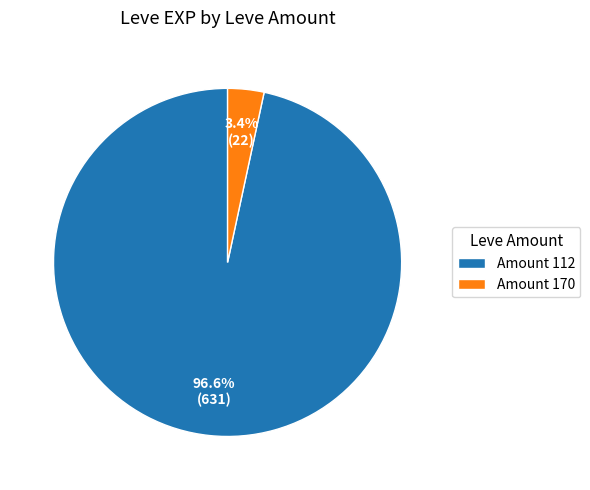

Which has a higher value, Amount 170 or Amount 112?

Amount 112